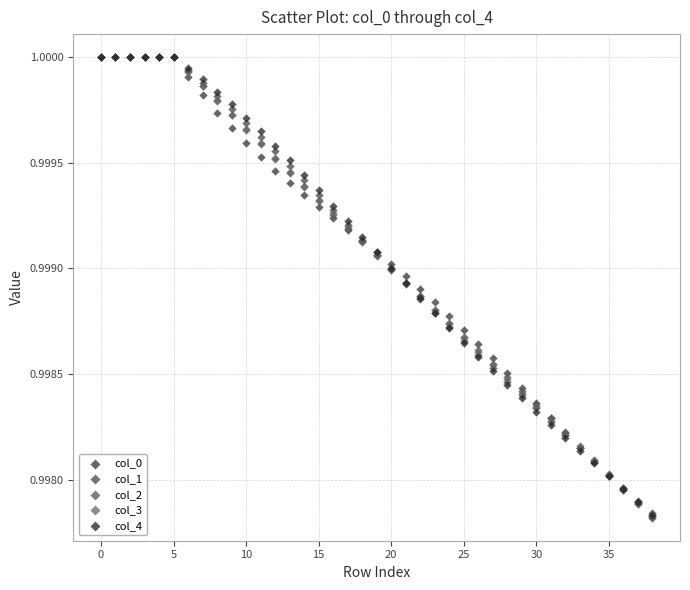

What are all the series names shown in the legend?

col_0, col_1, col_2, col_3, col_4